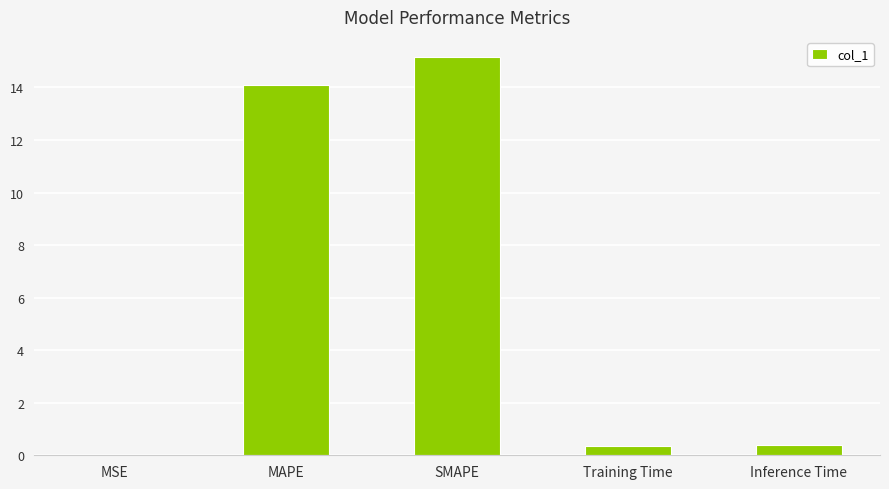

Between Inference Time and MAPE, which is larger?

MAPE